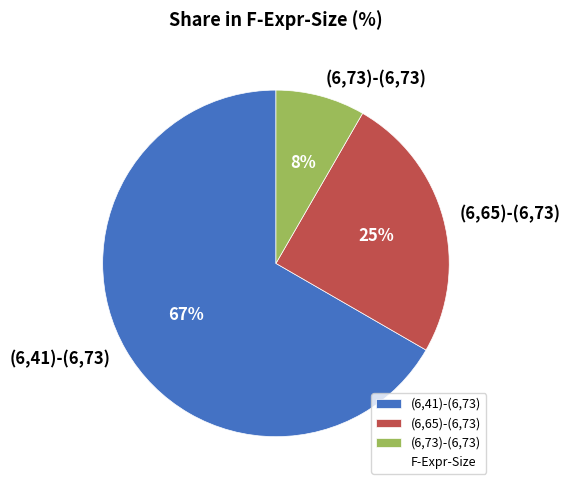

Combined, do (6,41)-(6,73) and (6,73)-(6,73) account for over 50%?

Yes